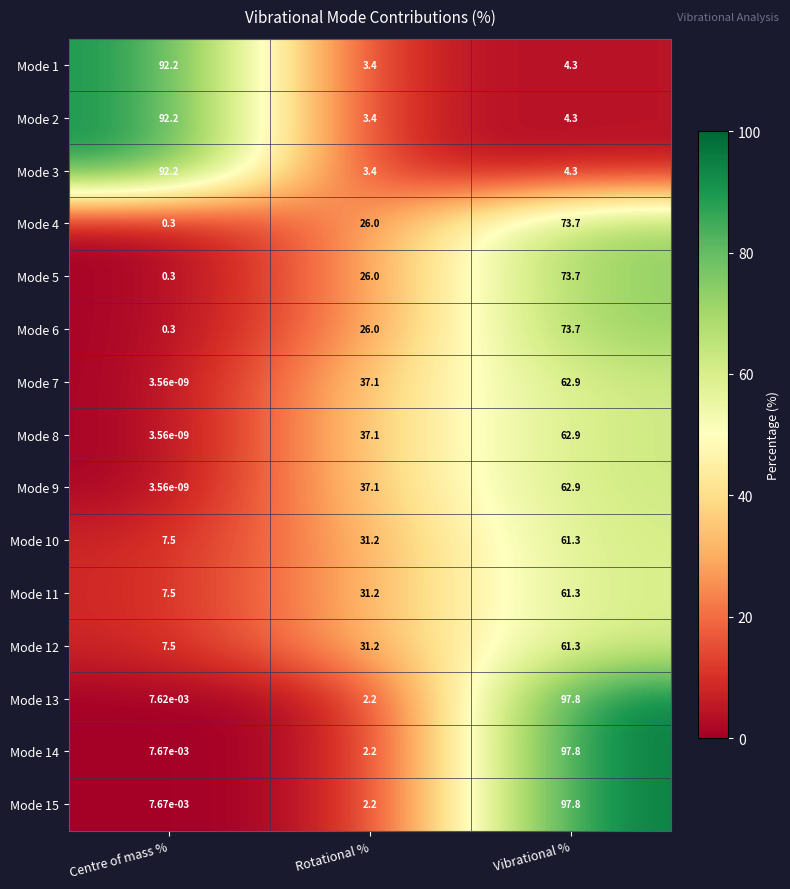

Where is Mode 15 nearest to the value 48?

Rotational %